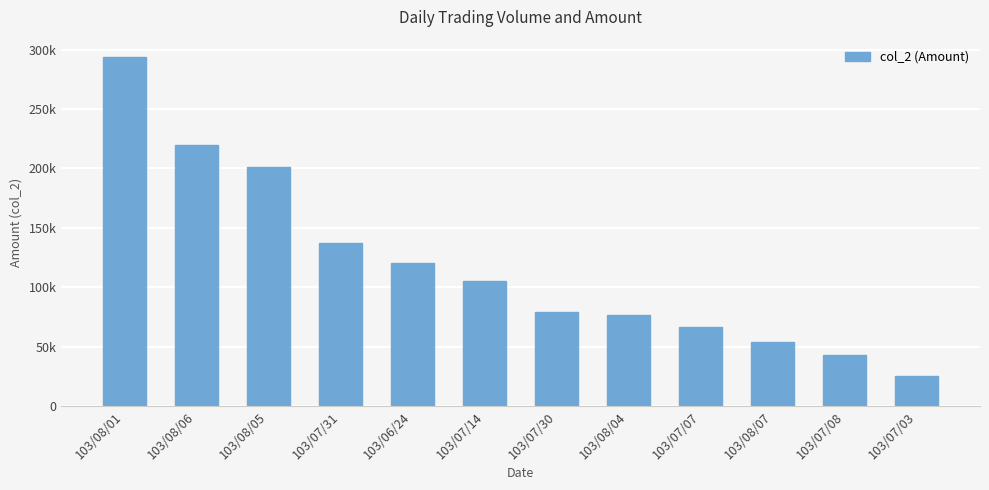

Are the bars horizontal?

No